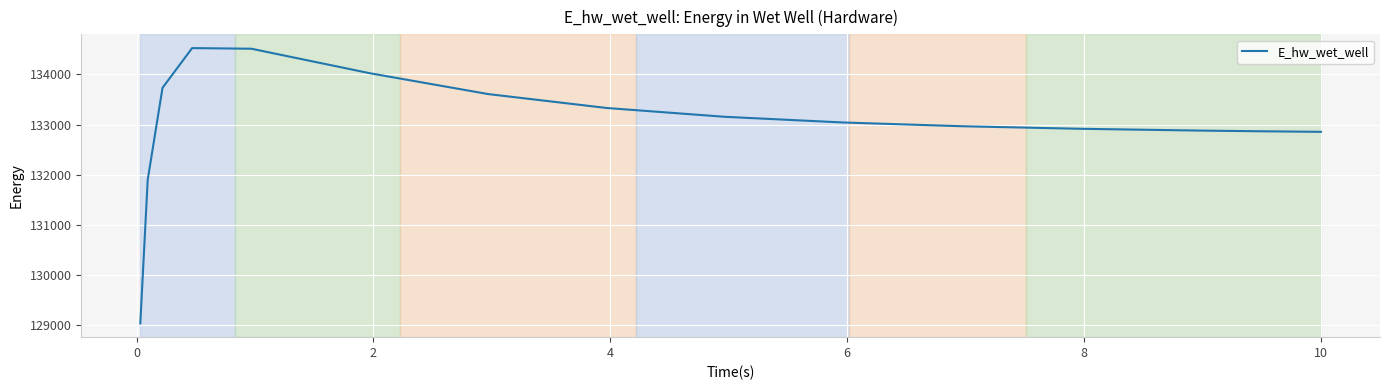

What is the greatest value displayed?

134526.4